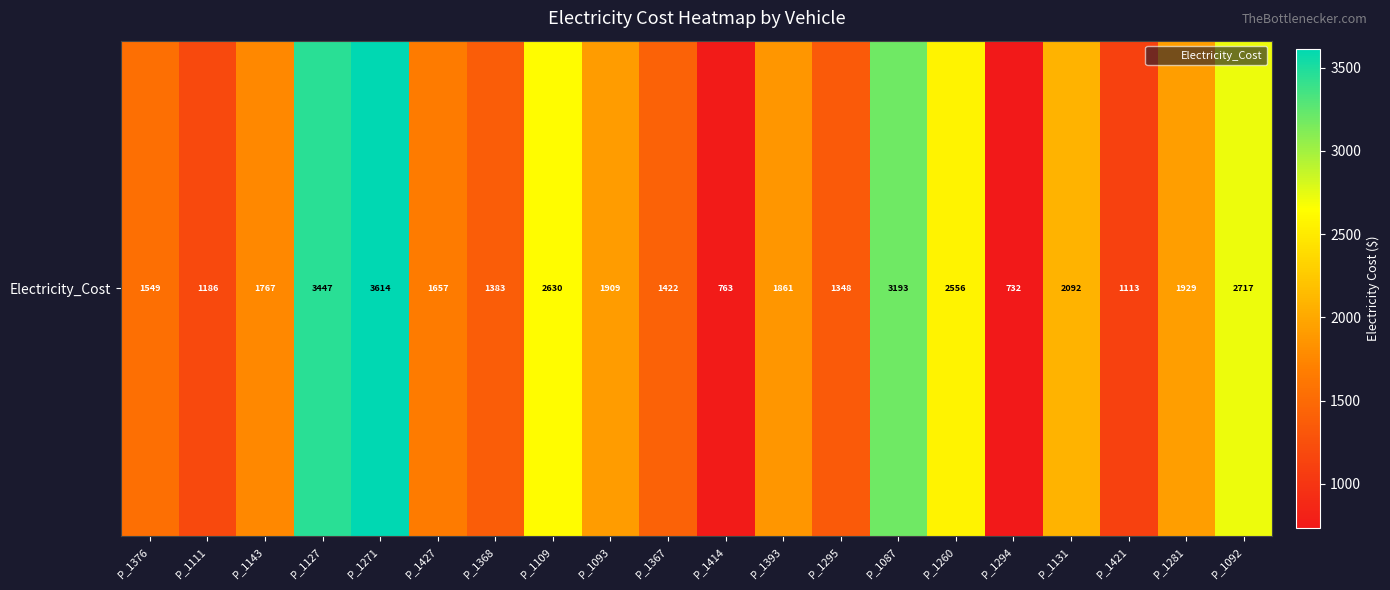

Count the number of categories in the chart.

20